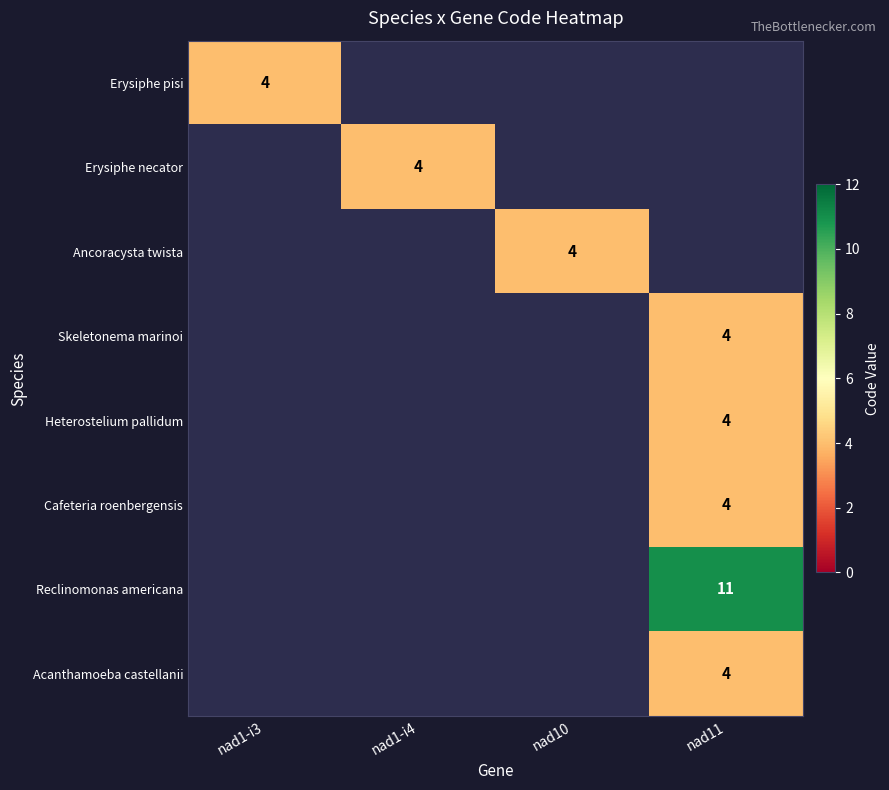

Which category has the lowest value across all series?

nad1-i3